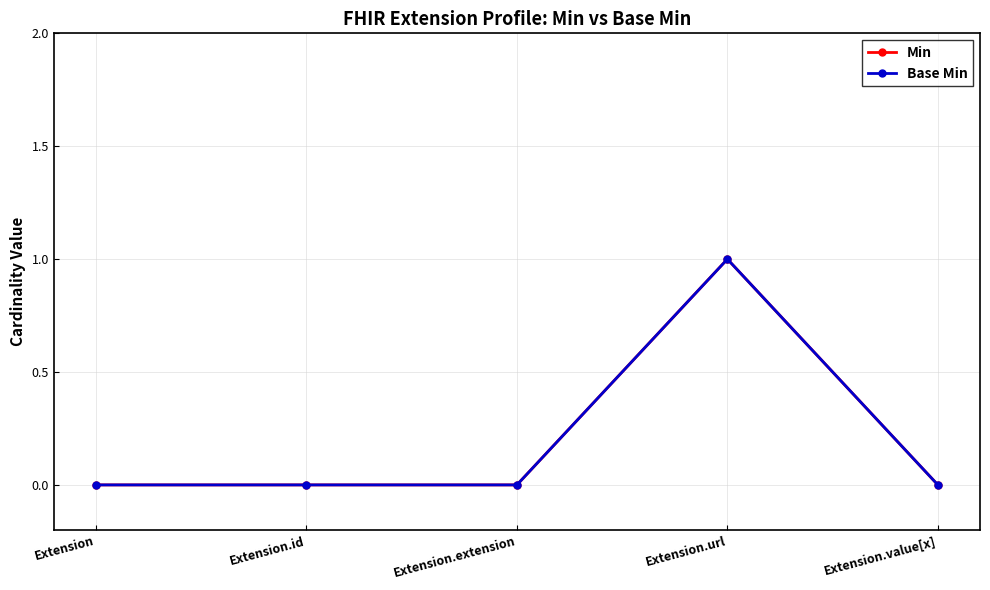

At how many categories does at least one series exceed 0?

1